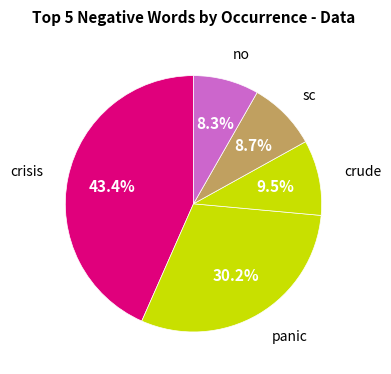

Is there a majority slice in this chart?

No